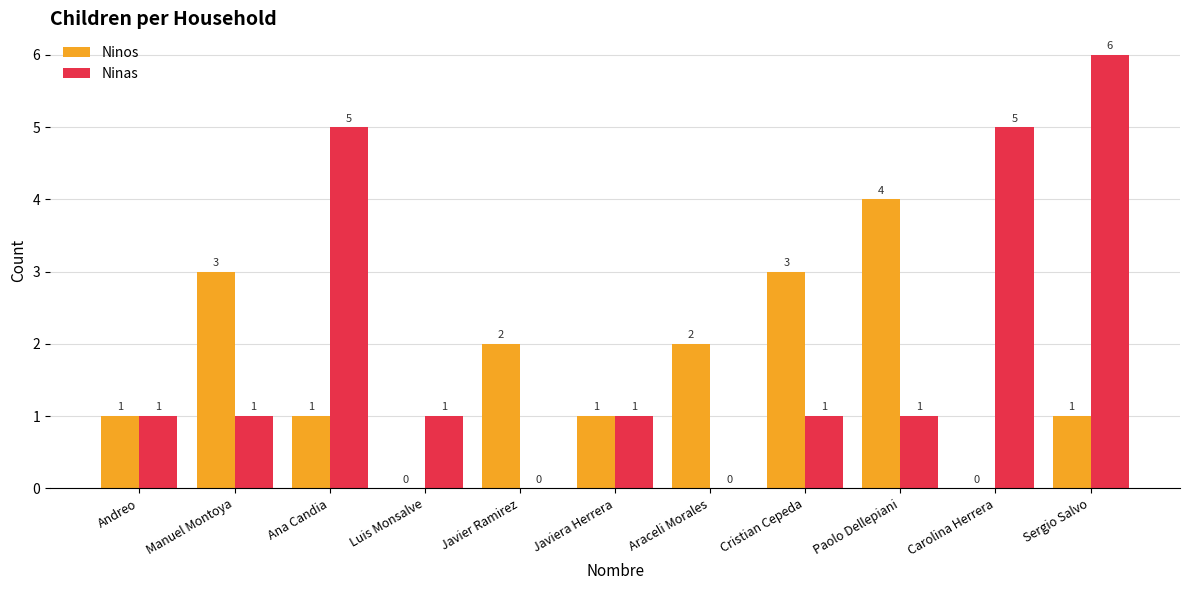

Which series has the largest total across all categories?

Ninas